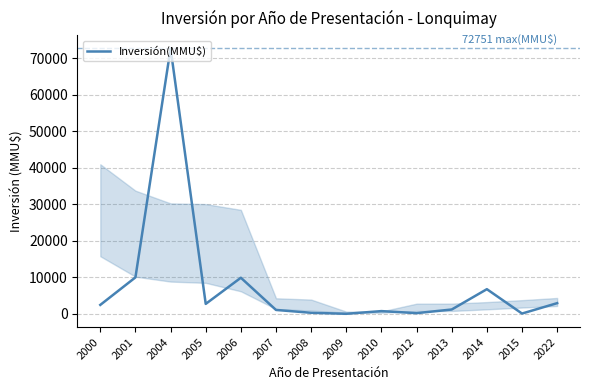

What is the difference between the maximum and second lowest values?

72661